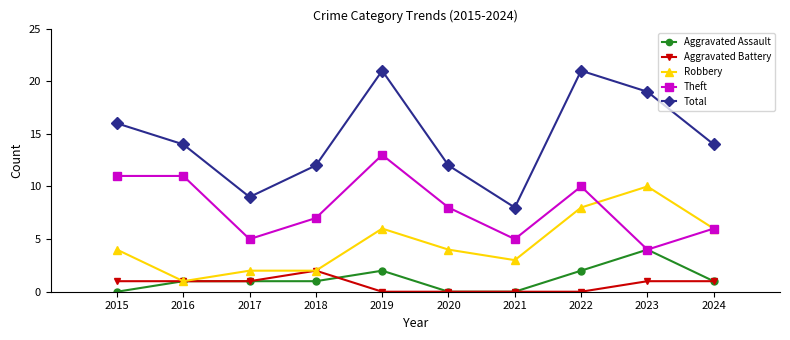

What are all the series names shown in the legend?

Aggravated Assault, Aggravated Battery, Robbery, Theft, Total